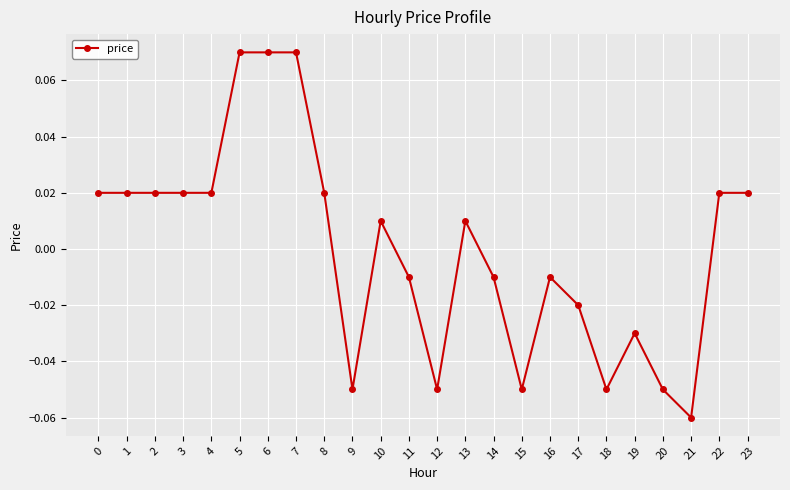

Which label corresponds to the smallest value in the chart?

21